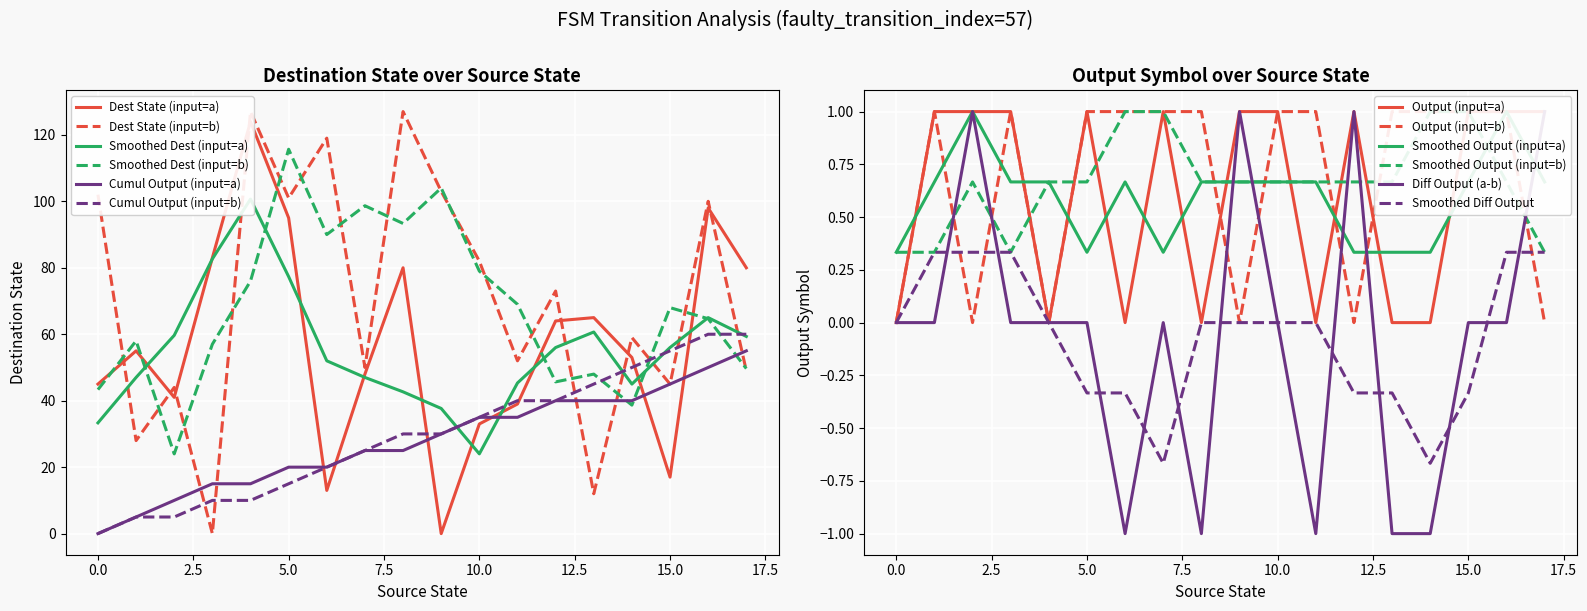

The Smoothed Dest (input=b) series shows 115.7 at 5.0. True or false?

True